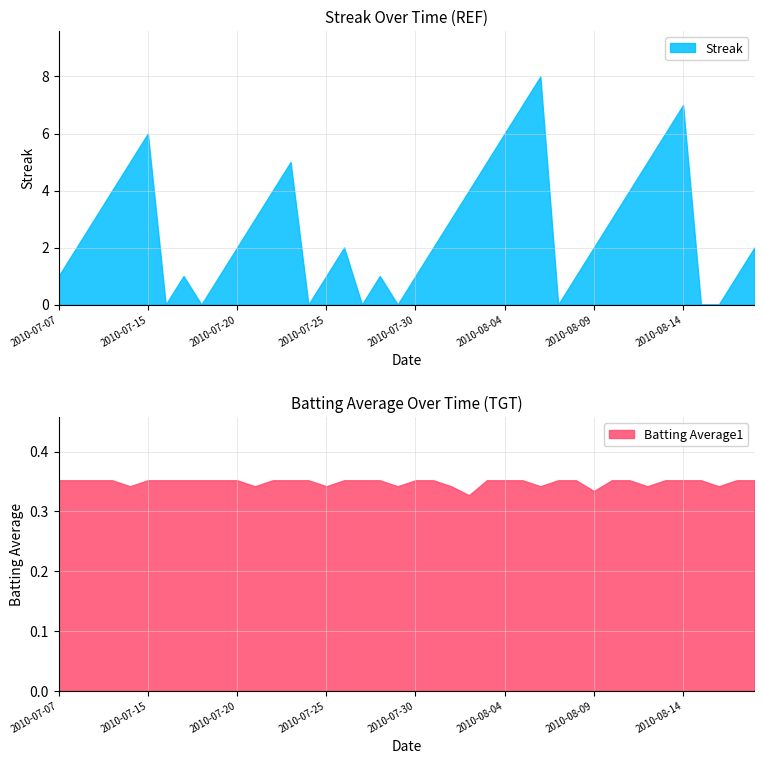

Does the chart have visible grid lines?

Yes